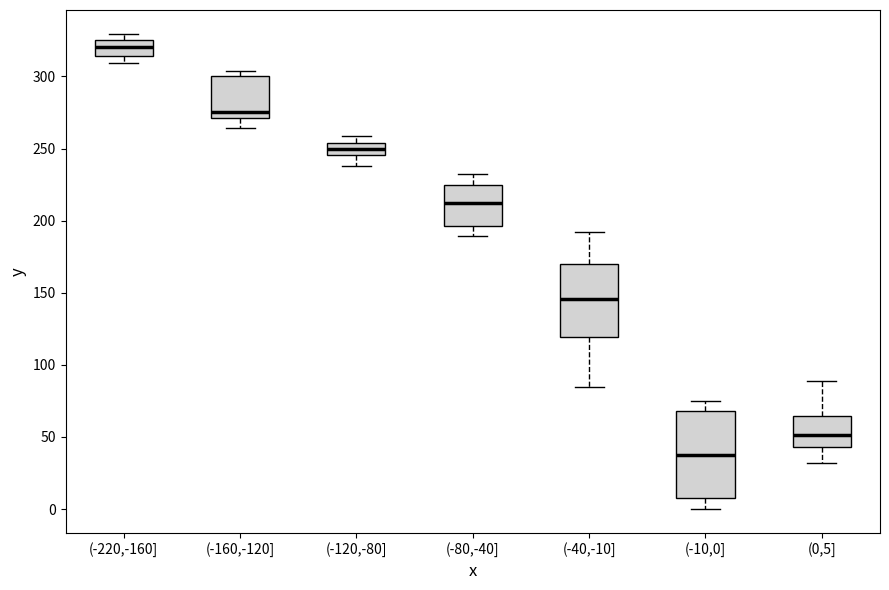

Reading left to right, transcribe this box plot: for each box, give where its median line is, the range the box spans, and where its two whiskers end, as read against the y-axis. The values are not printed on the chart, so give them approximately, as read against the axis.

(-220,-160]: median 320, box 315 to 325, whiskers 310 to 330
(-160,-120]: median 275, box 270 to 300, whiskers 265 to 305
(-120,-80]: median 250, box 245 to 255, whiskers 240 to 260
(-80,-40]: median 210, box 195 to 225, whiskers 190 to 230
(-40,-10]: median 145, box 120 to 170, whiskers 85 to 190
(-10,0]: median 40, box 10 to 70, whiskers 0 to 75
(0,5]: median 50, box 45 to 65, whiskers 30 to 90